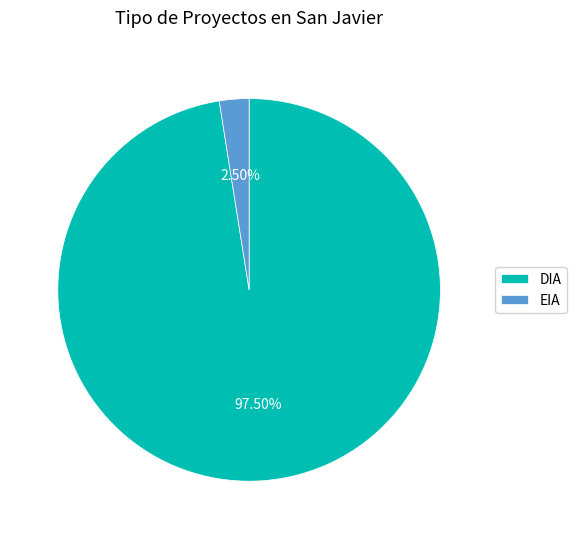

What percentage is NOT represented by DIA?

2.5%